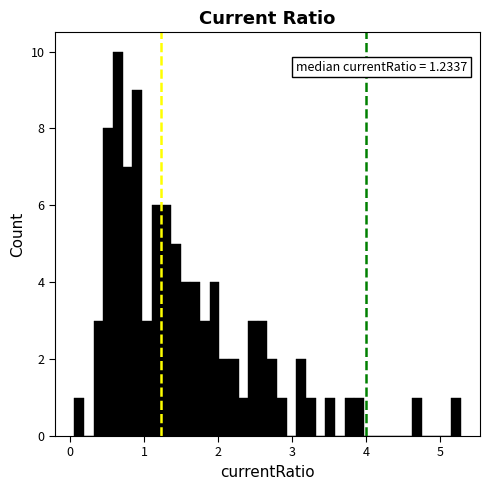

Read against the x-axis, roughly where is the centre of the tallest bar?

0.6